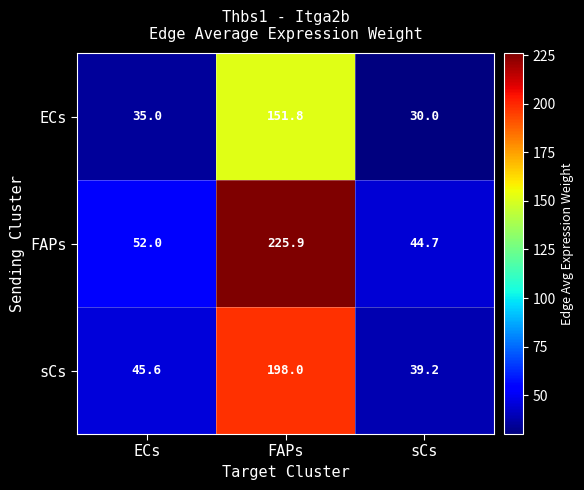

What is the minimum value for FAPs?

44.7